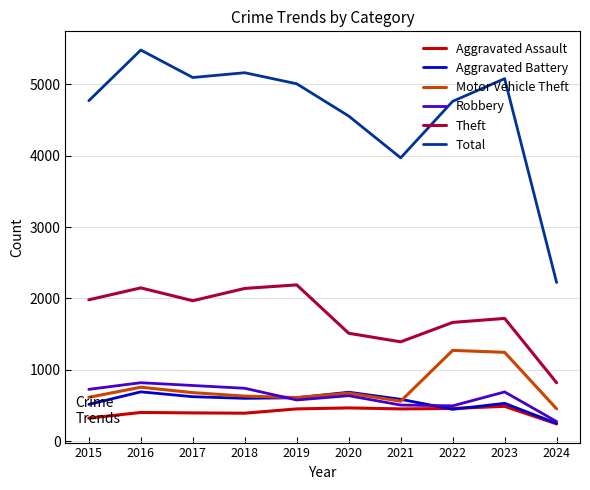

What is the minimum value shown in the chart?

242